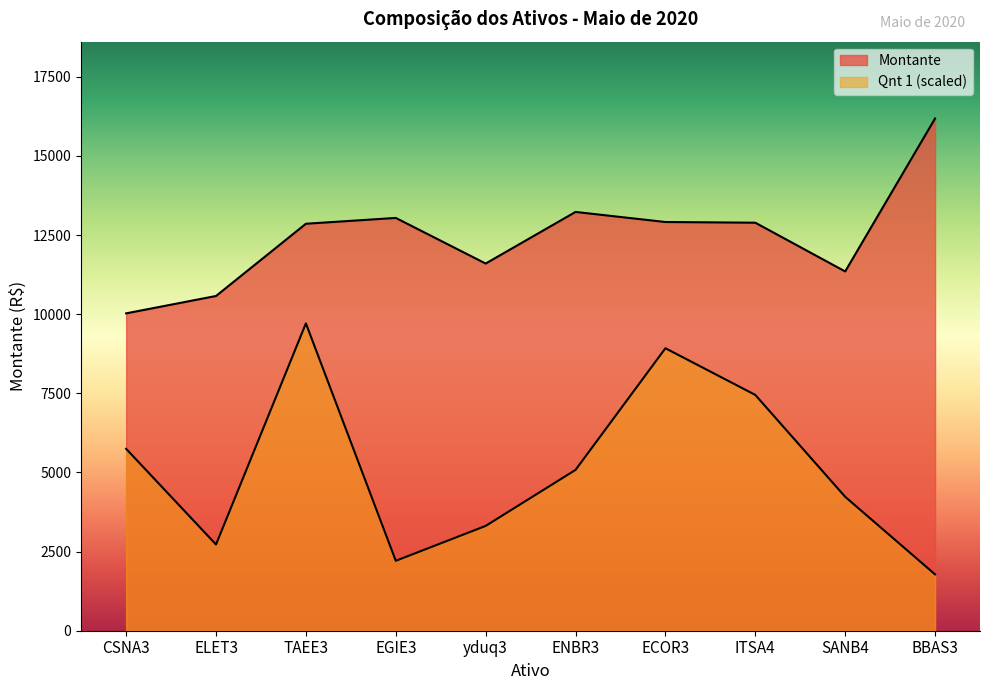

How many lines are shown in the chart?

2